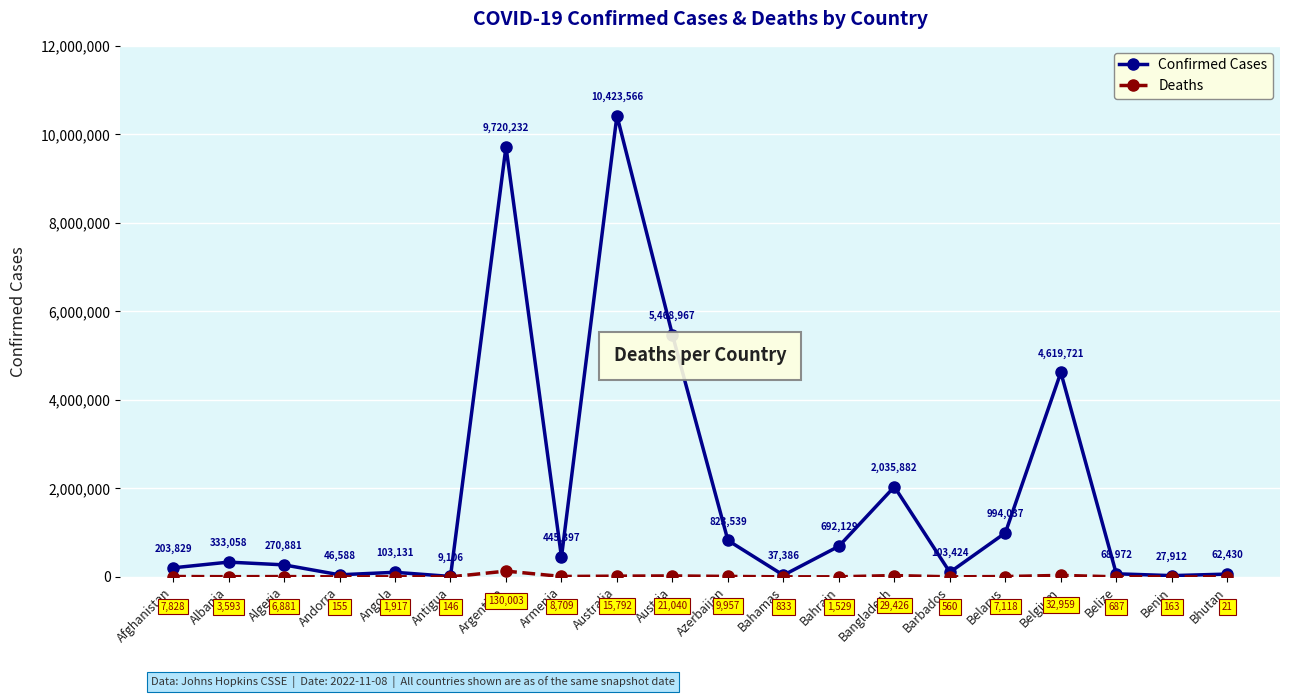

What is the value of the Confirmed Cases point at the 3rd from the left?

270881